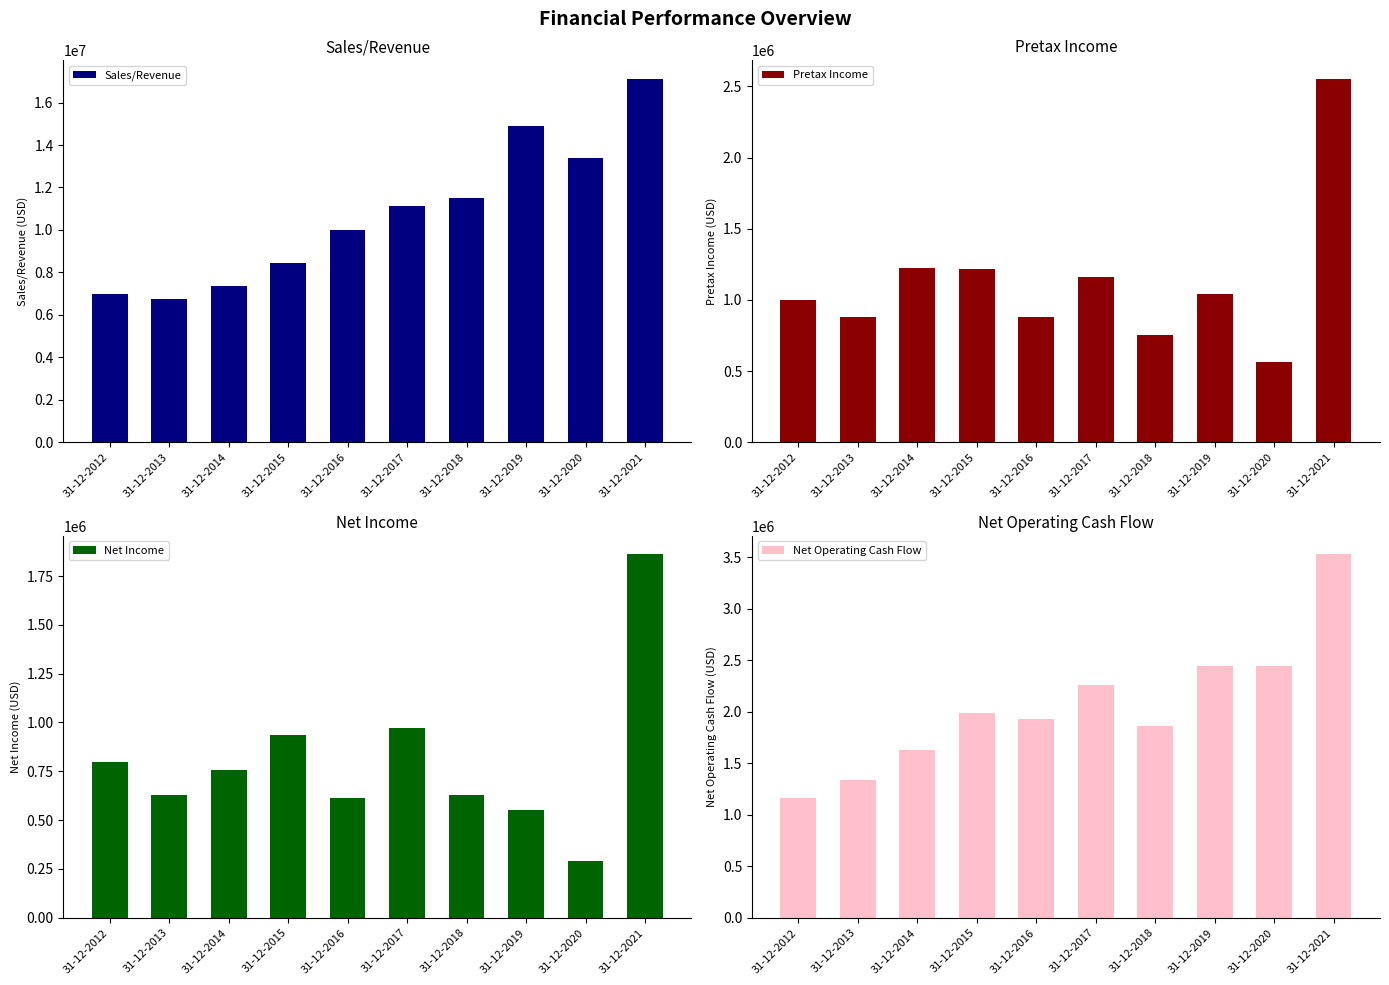

What is the difference between the maximum and second lowest values in the Pretax Income series?

1803267